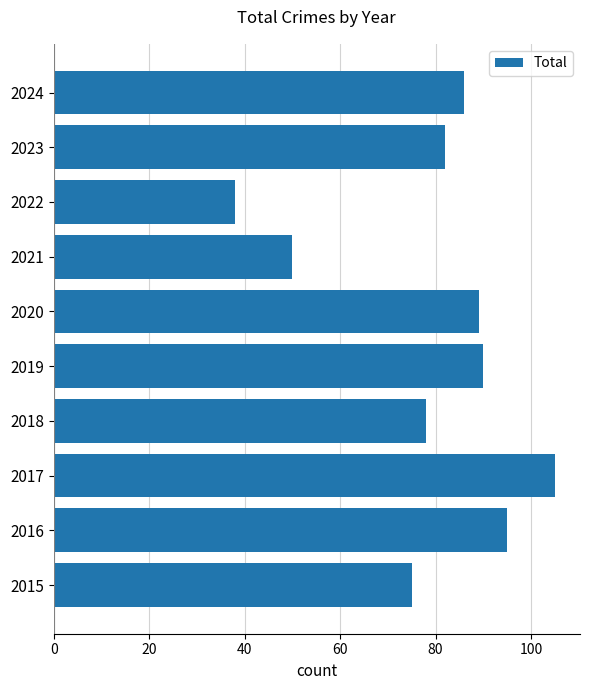

What is the greatest value displayed?

105